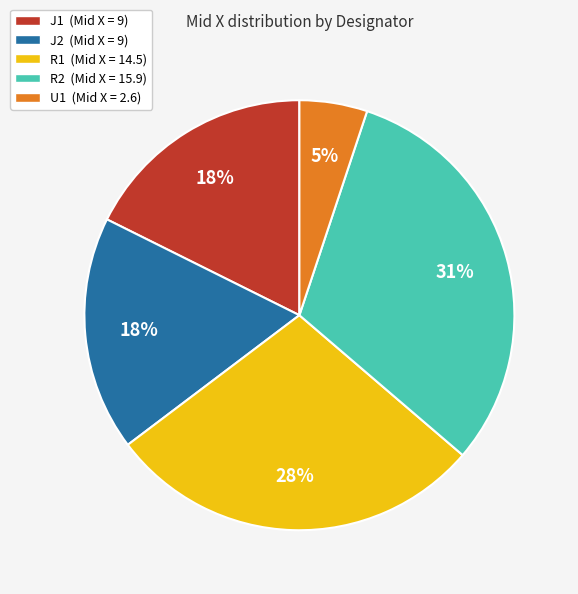

Which category has the biggest portion of the pie?

R2